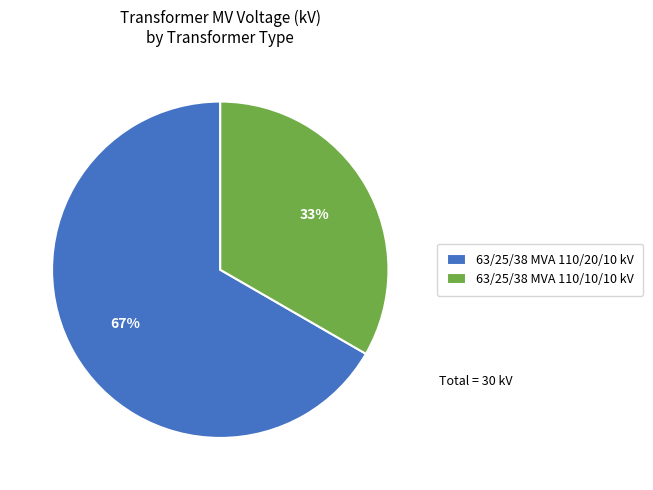

Count the number of slices in the pie.

2